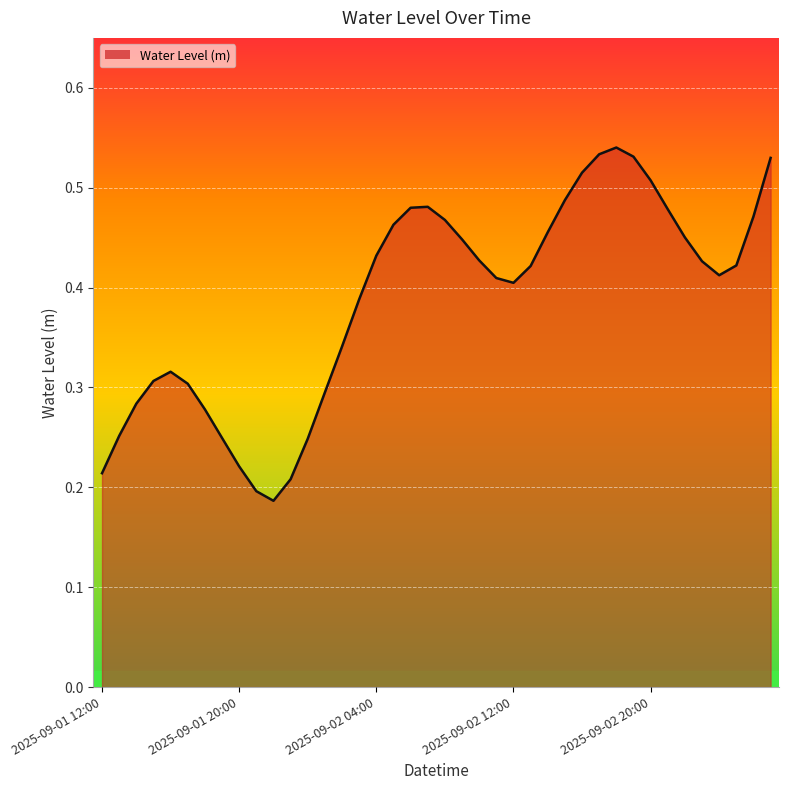

How many series are shown in this chart?

1